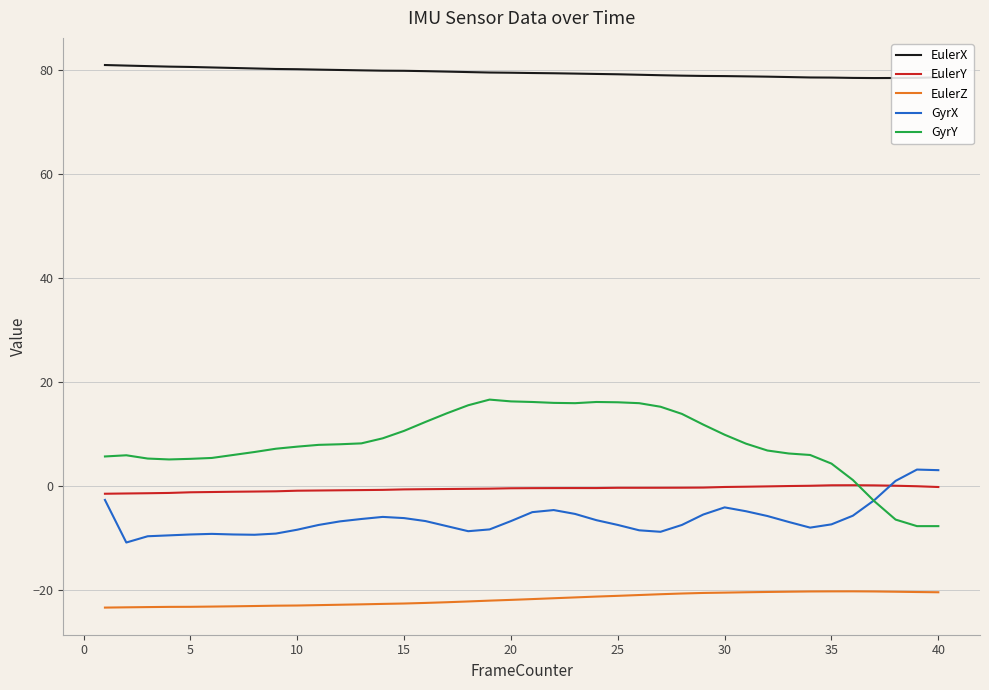

True or false: GyrY has more than 1 points higher than both neighbors.

True